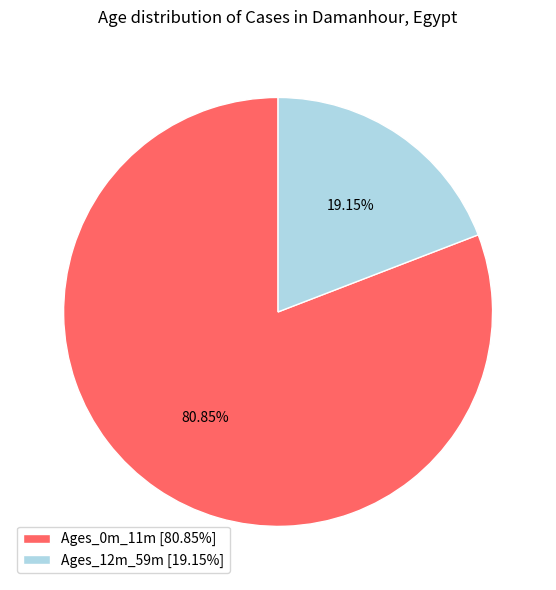

Is it true that Ages_0m_11m is 81% of the pie?

True